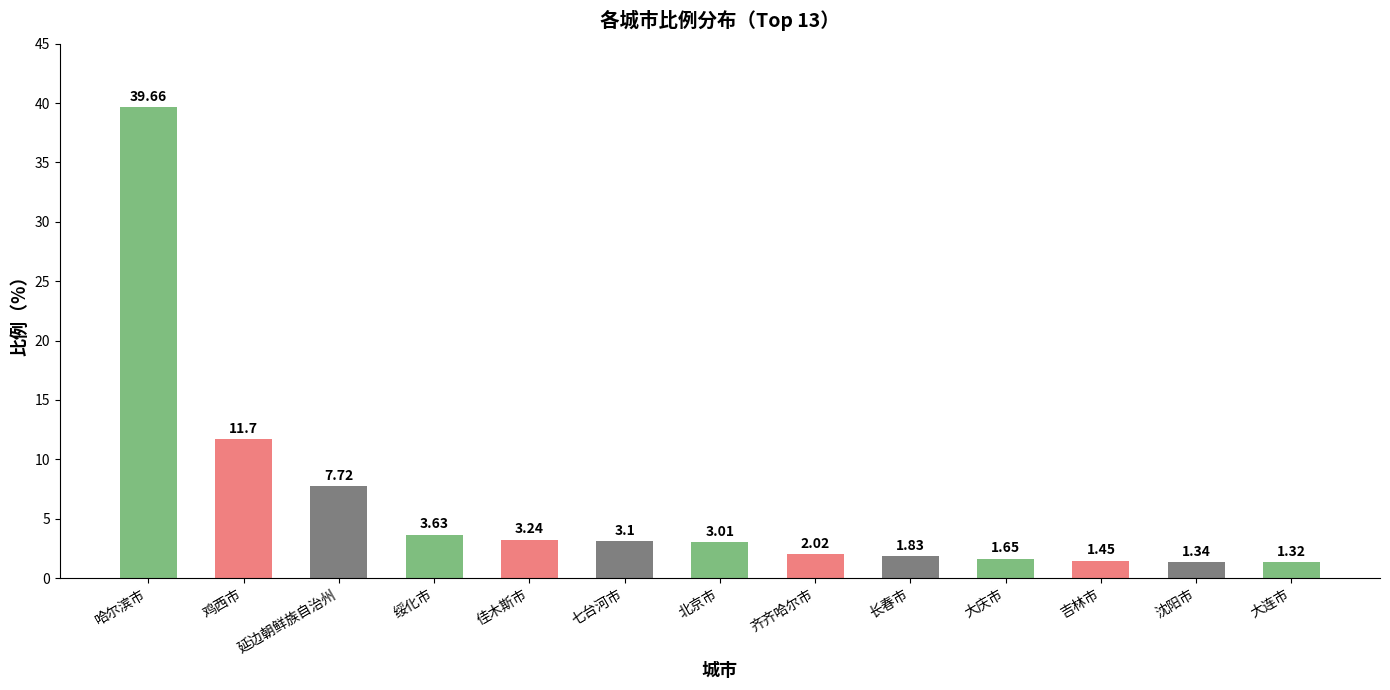

What position from the left is 沈阳市?

12